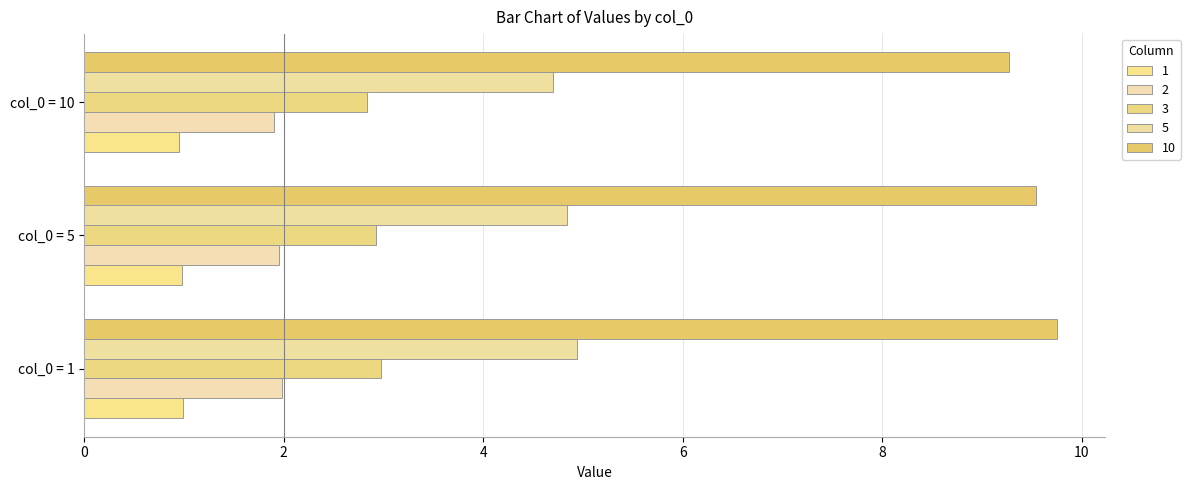

How many 10 values are between 9 and 10?

3